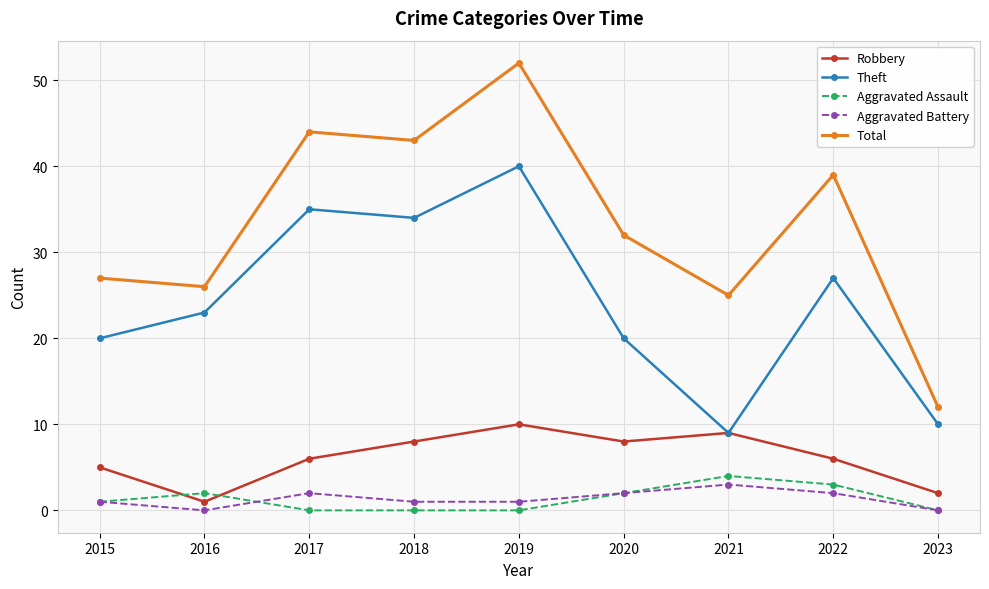

True or false: Total has a value of 15 at 2020.

False